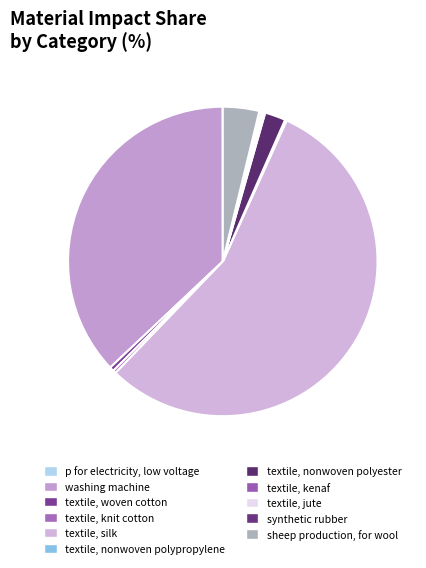

Rank the categories by value from lowest to highest.

p for electricity, low voltage, textile, nonwoven polypropylene, textile, kenaf, textile, jute, synthetic rubber, textile, knit cotton, textile, woven cotton, textile, nonwoven polyester, sheep production, for wool, washing machine, textile, silk